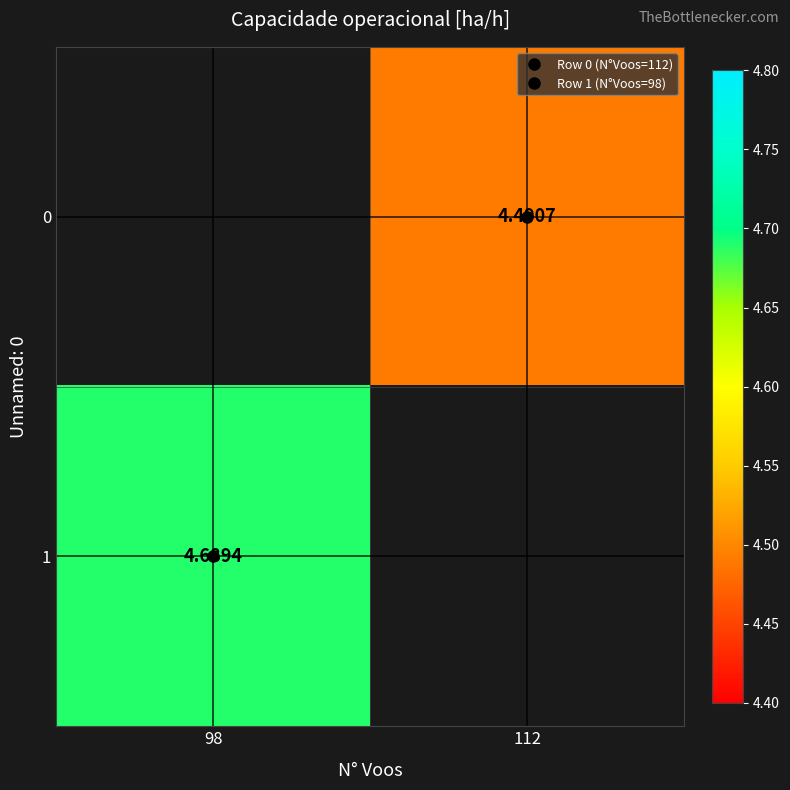

The value of 0 at 112 is 1.4. True or false?

False